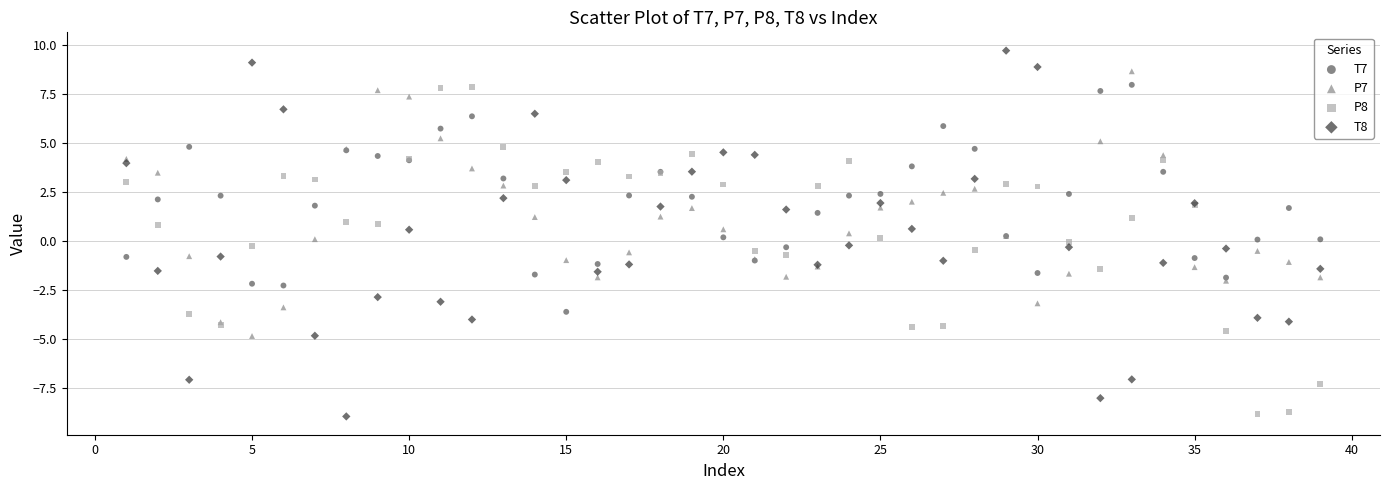

Which series contains the highest Y value?

T8